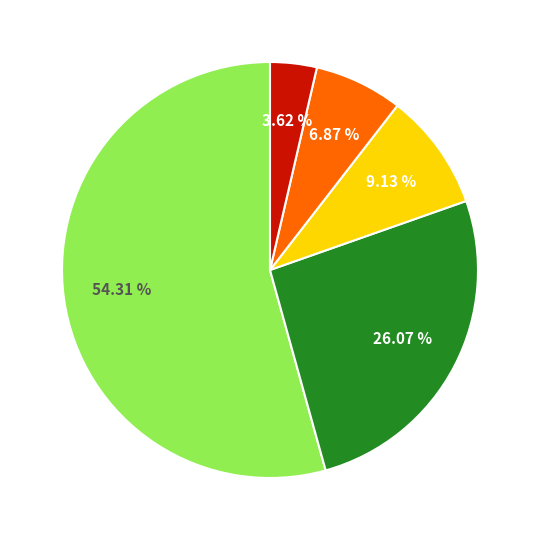

Is there a majority slice in this chart?

Yes